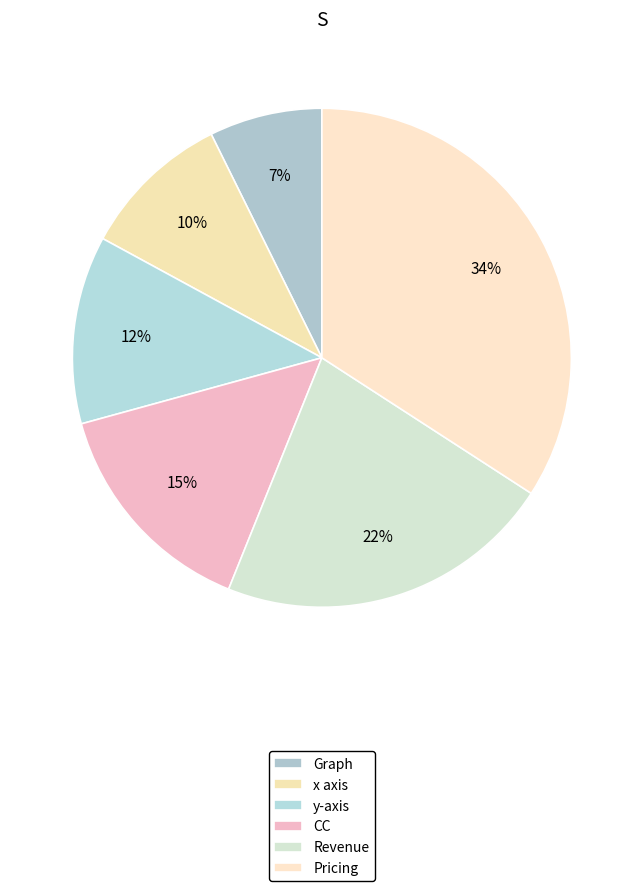

How many slices are in this pie chart?

6